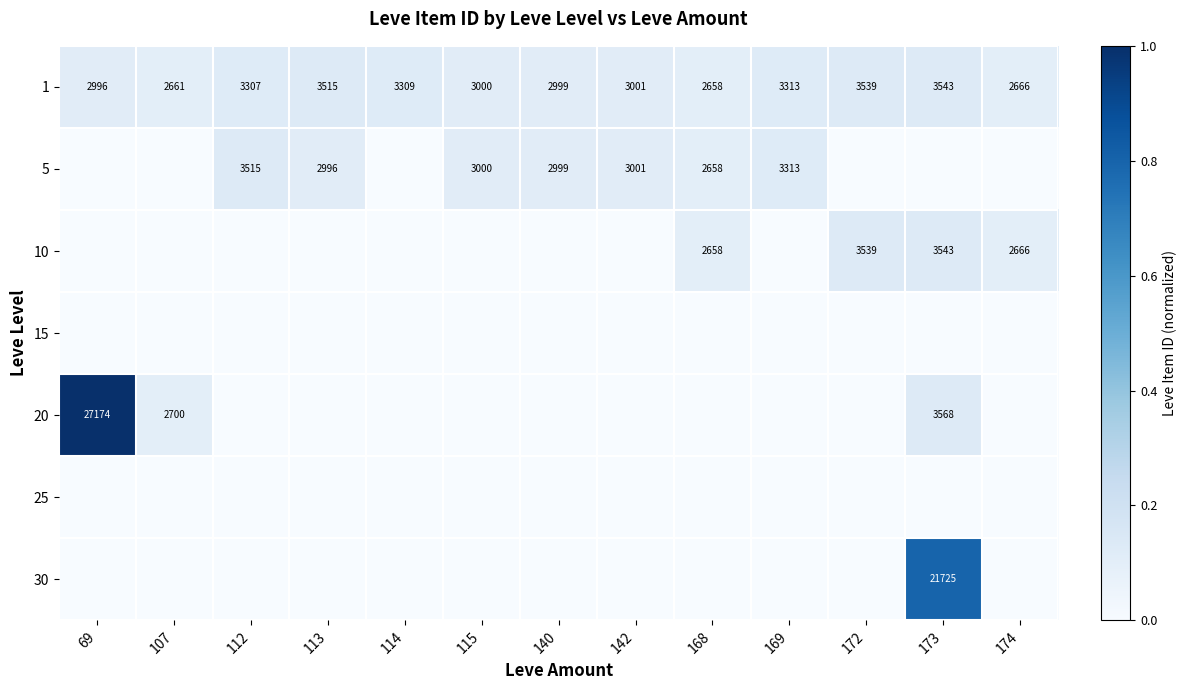

Is it true that 1 equals 3309 at 114?

True